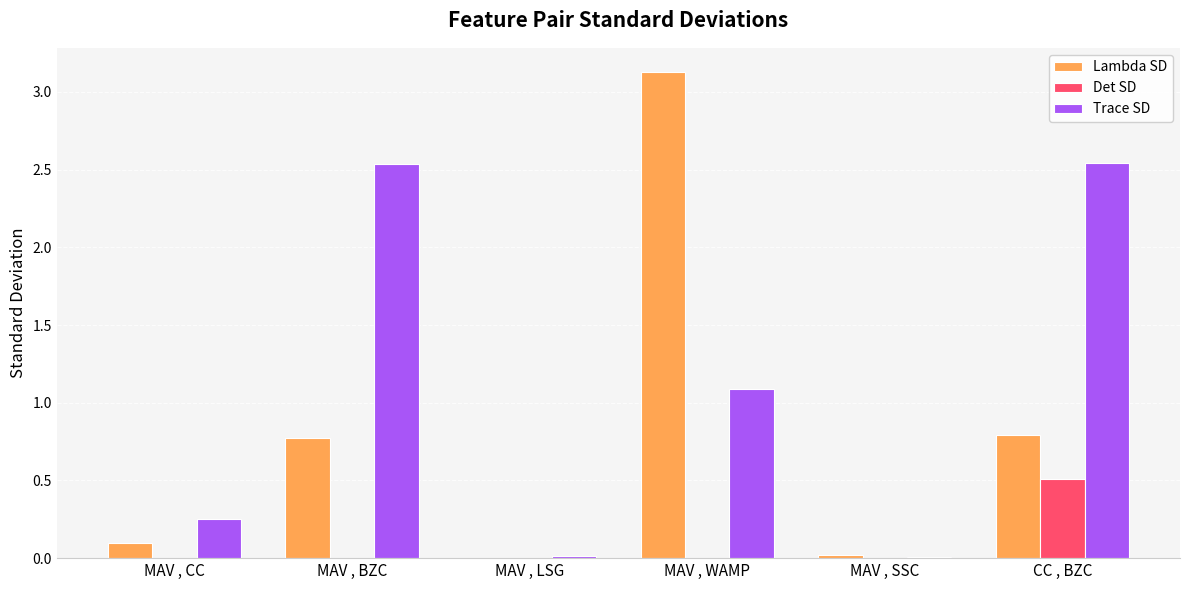

Is it true that Det SD equals 0.0 at MAV , WAMP?

True